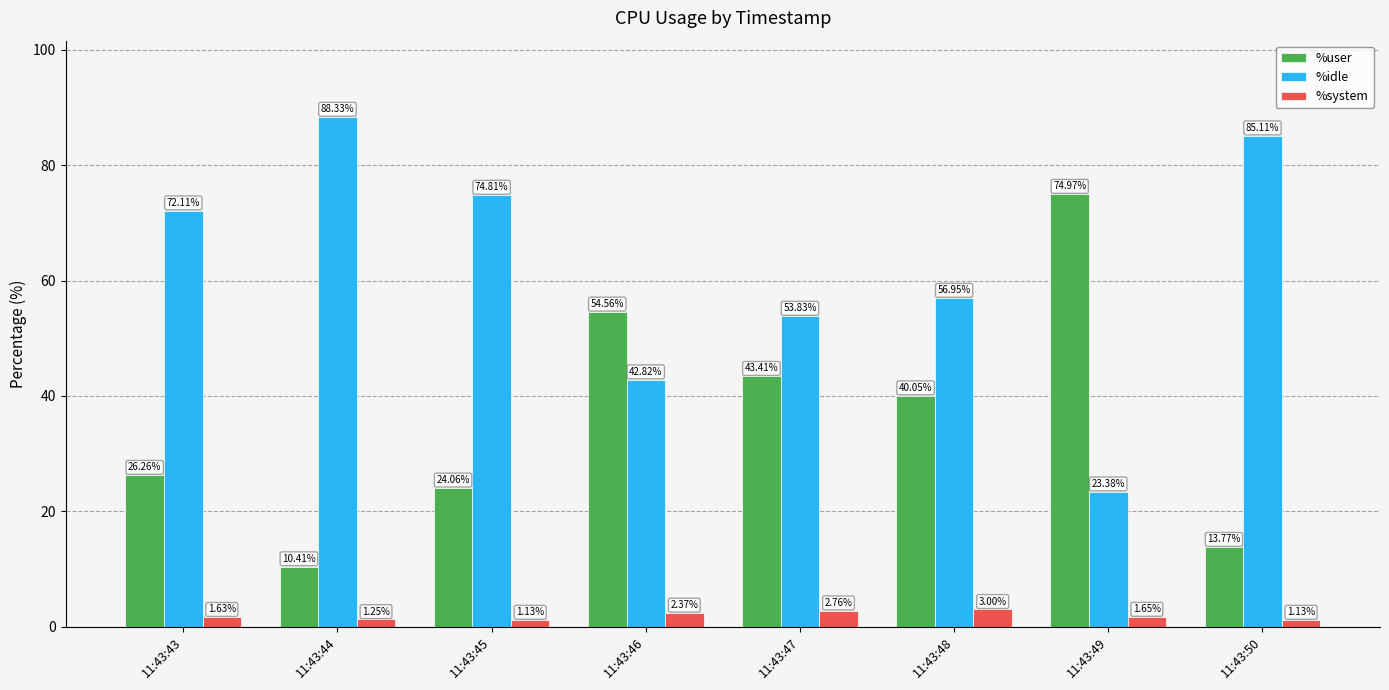

Which category has the highest value across all series?

11:43:44